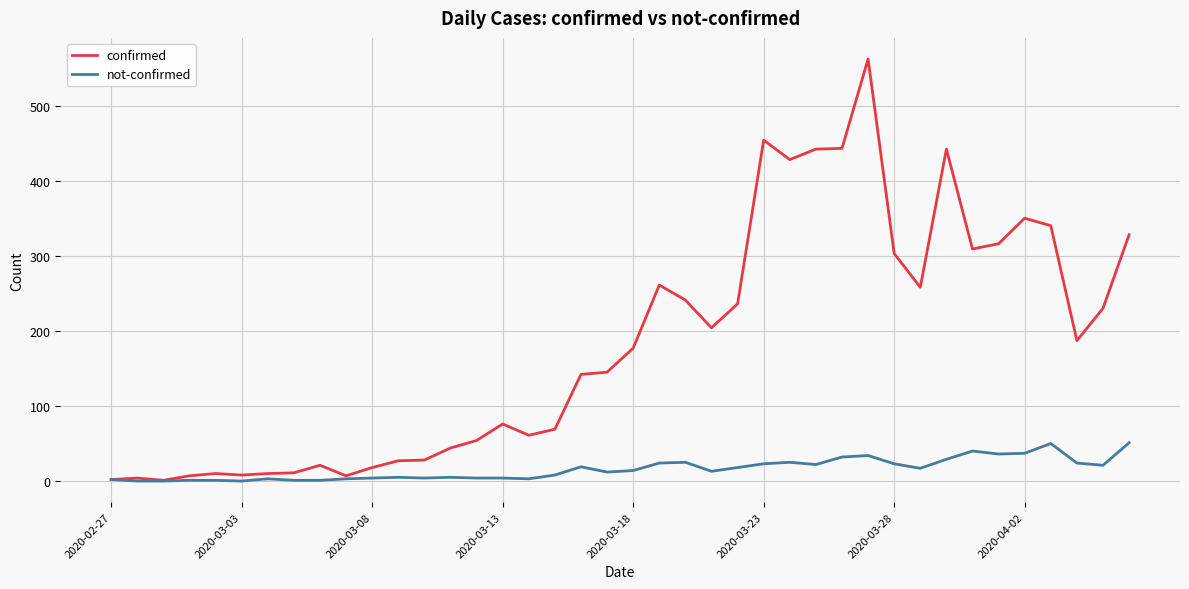

What are all the series names shown in the legend?

confirmed, not-confirmed